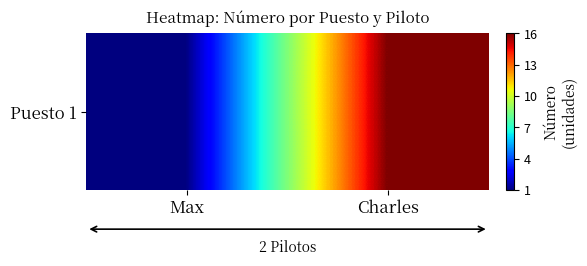

How many values are between 1 and 16?

2